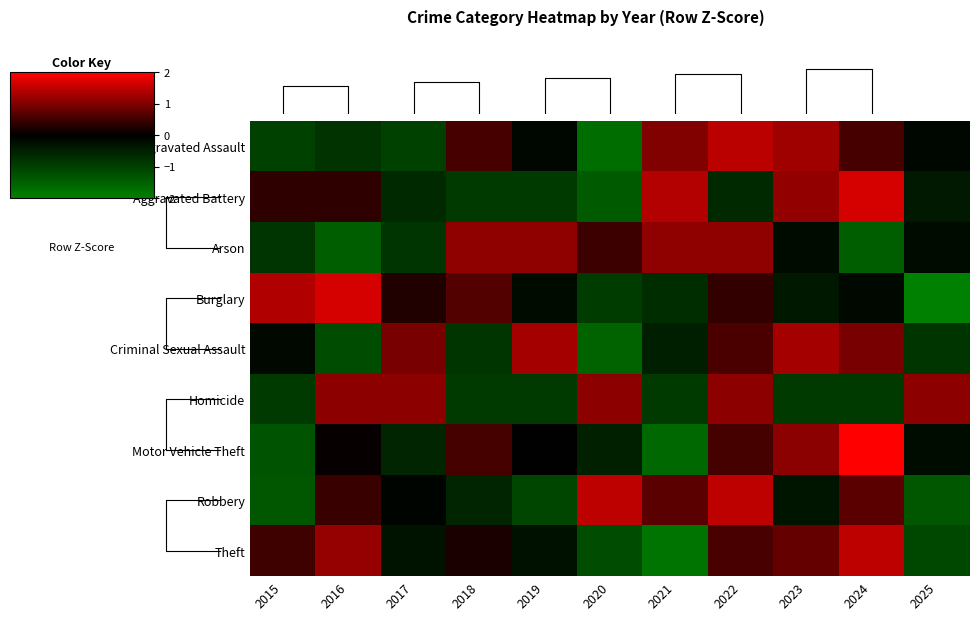

How many data points in Theft are less than 0?

5